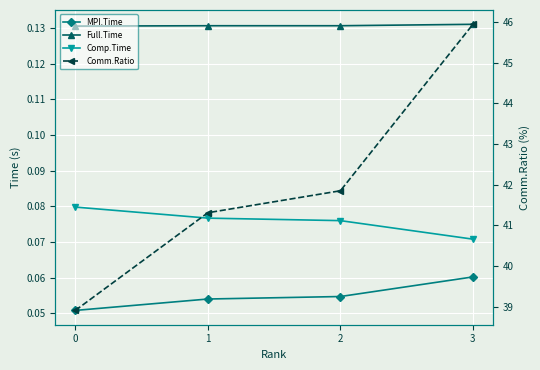

Between 0 and 3, which series saw the biggest shift?

Comm.Ratio